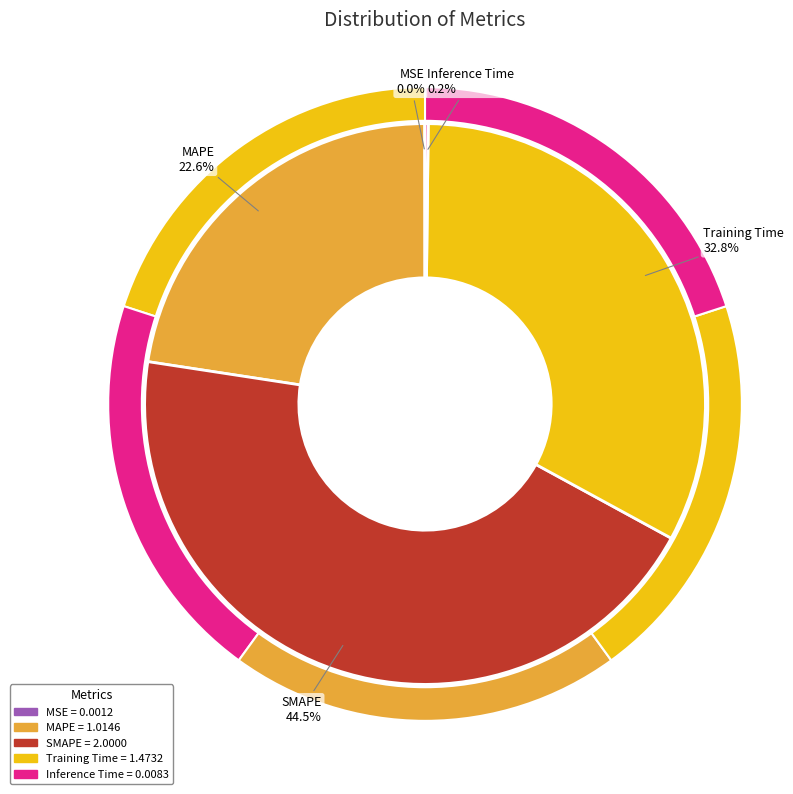

Which has a higher value, MSE or Training Time?

Training Time